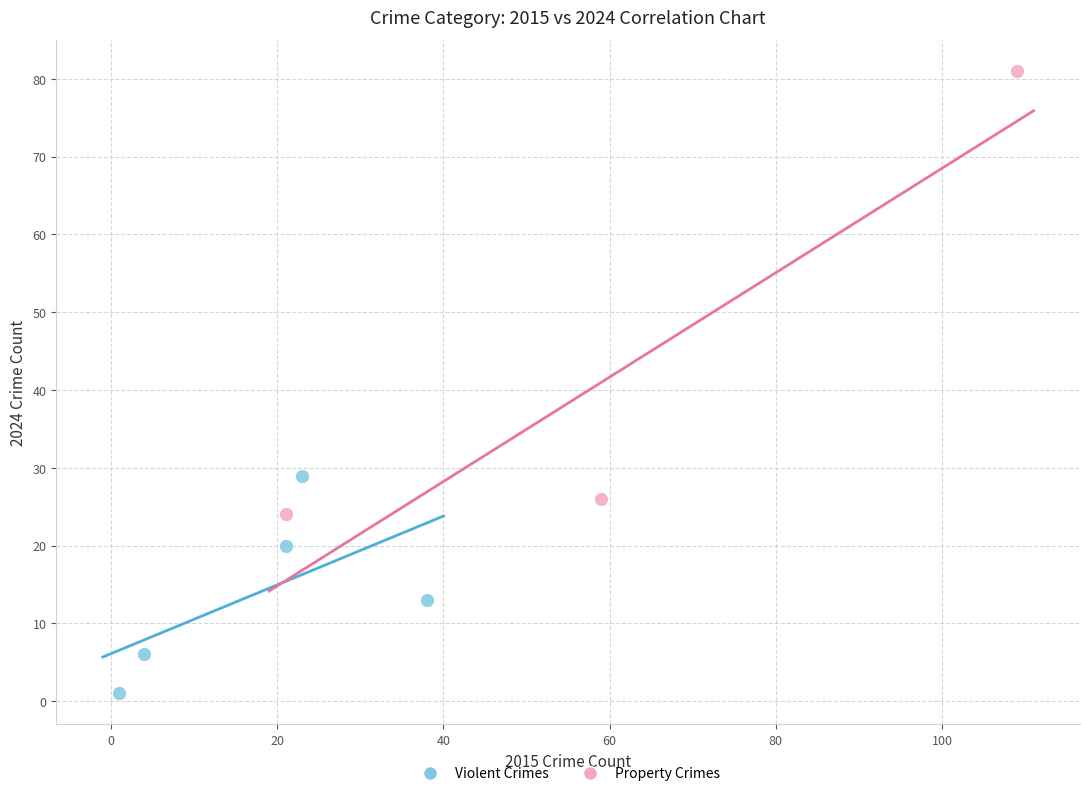

Which series contains the highest Y value?

Property Crimes